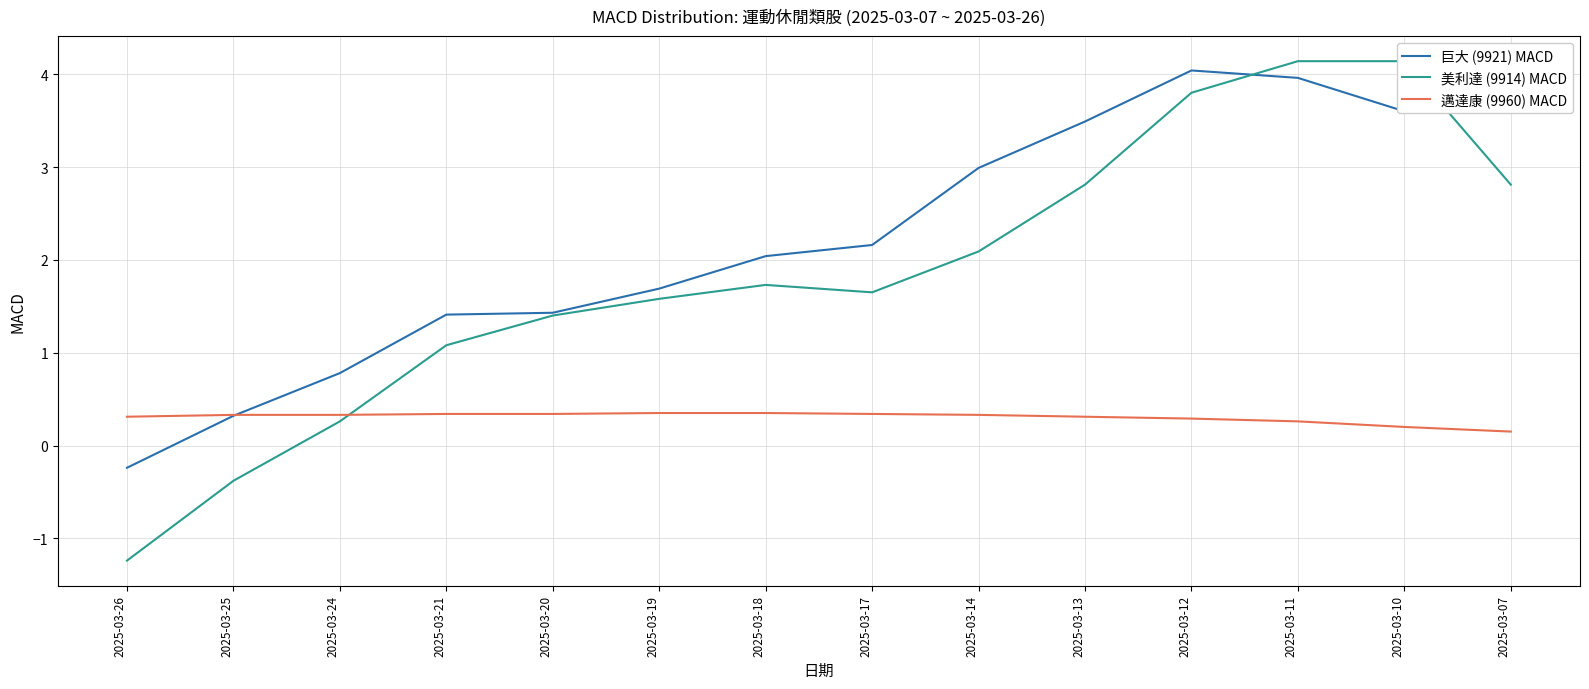

What is the sum of all 美利達 (9914) MACD values?

25.9